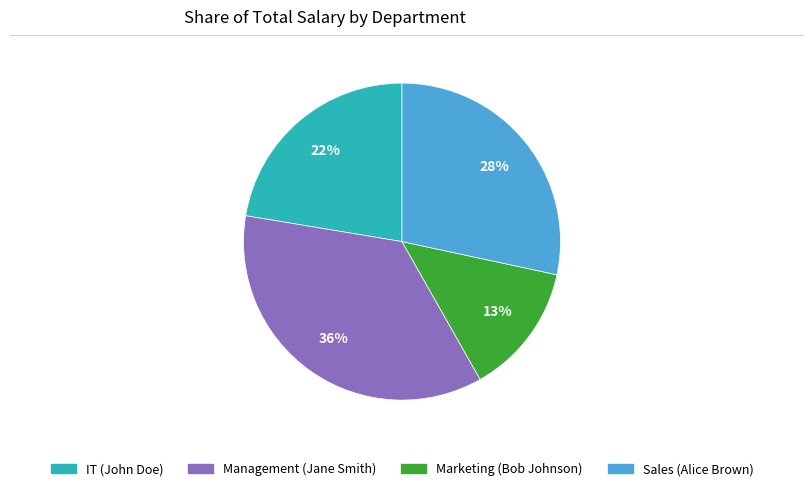

Approximately how many times larger is the value at IT (John Doe) compared to Sales (Alice Brown)?

0.8